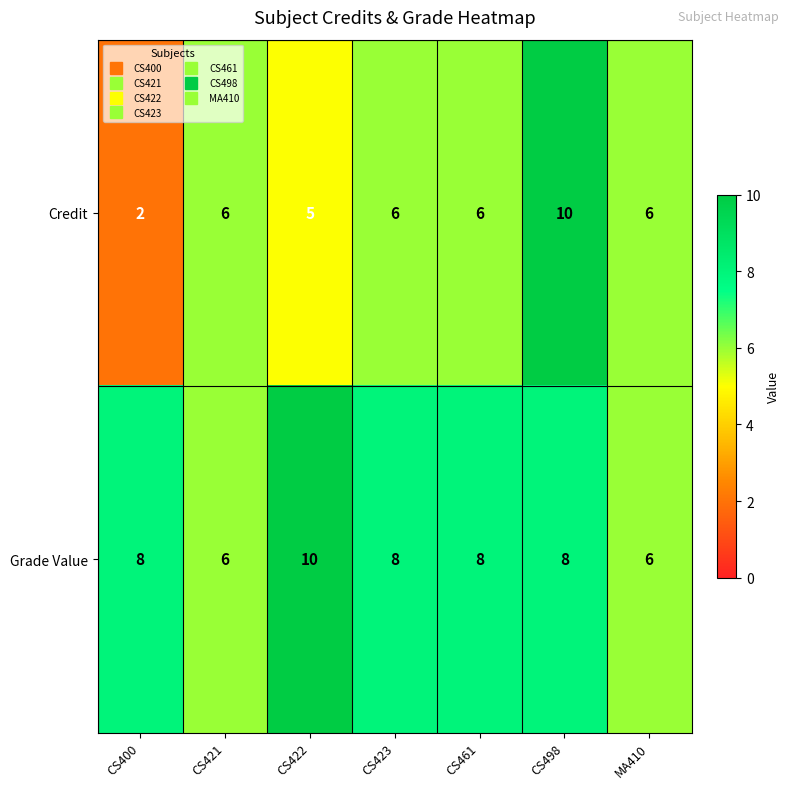

What is the sum of the Grade Value values at CS423 and CS422?

18